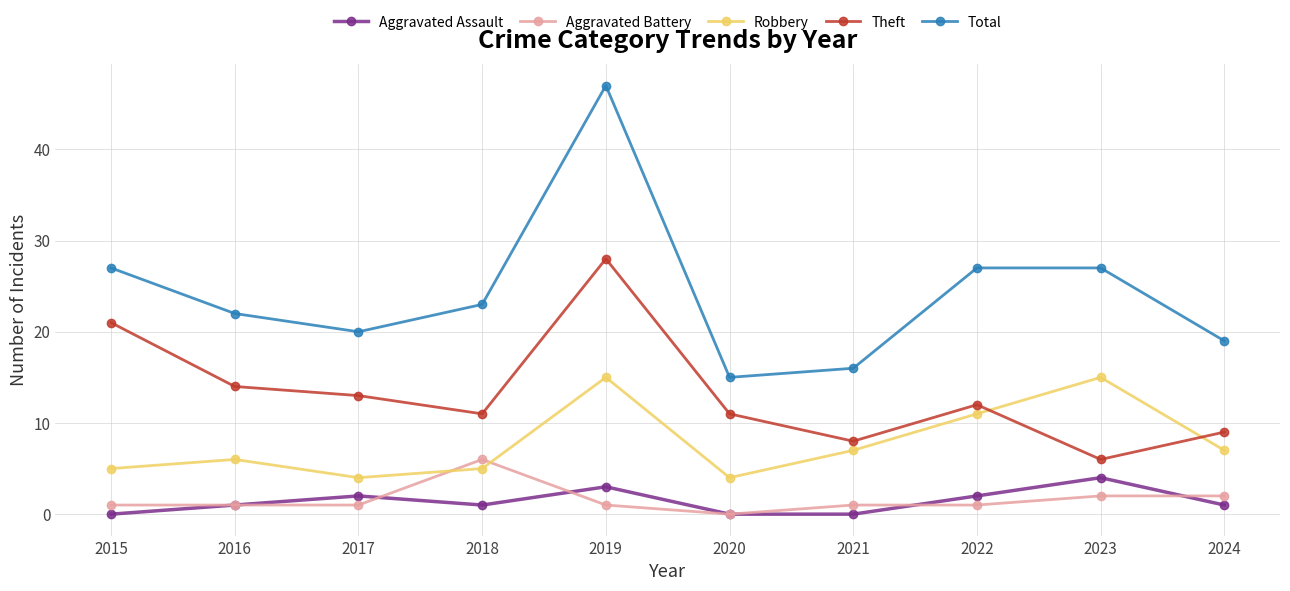

How many lines are shown in the chart?

5